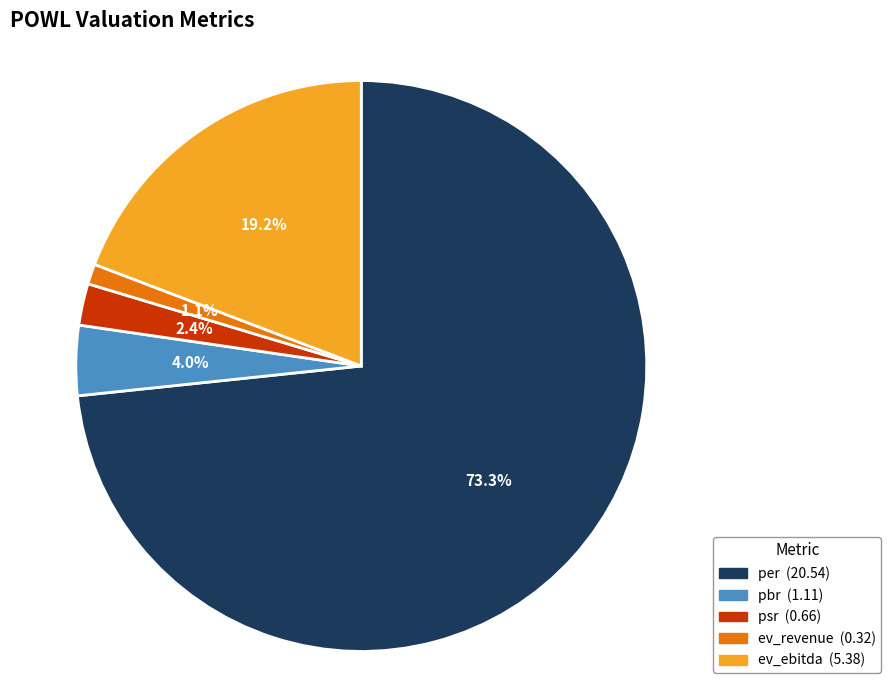

Is there any slice that represents more than half of the pie?

Yes